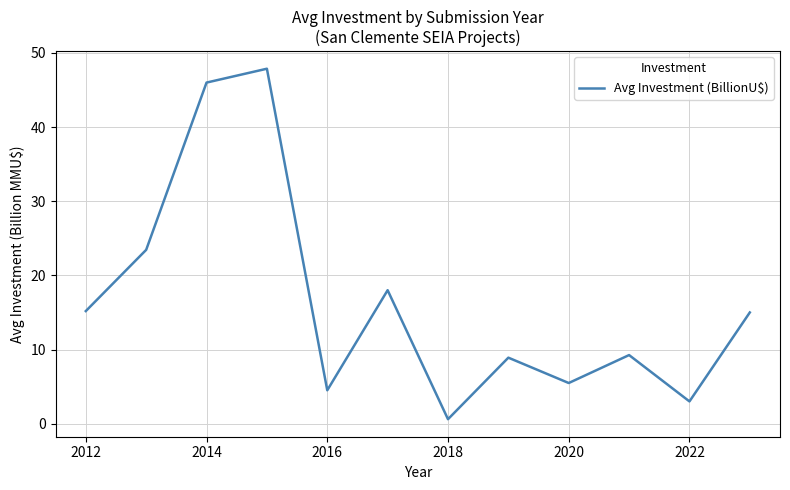

What is the greatest value displayed?

47.9